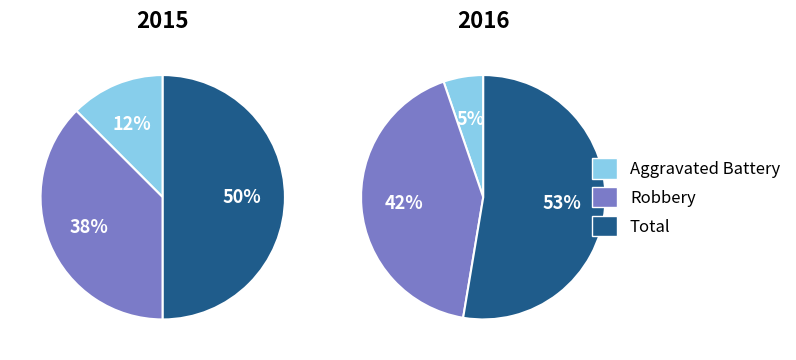

What percentage is the Total slice, to the nearest percent?

50%